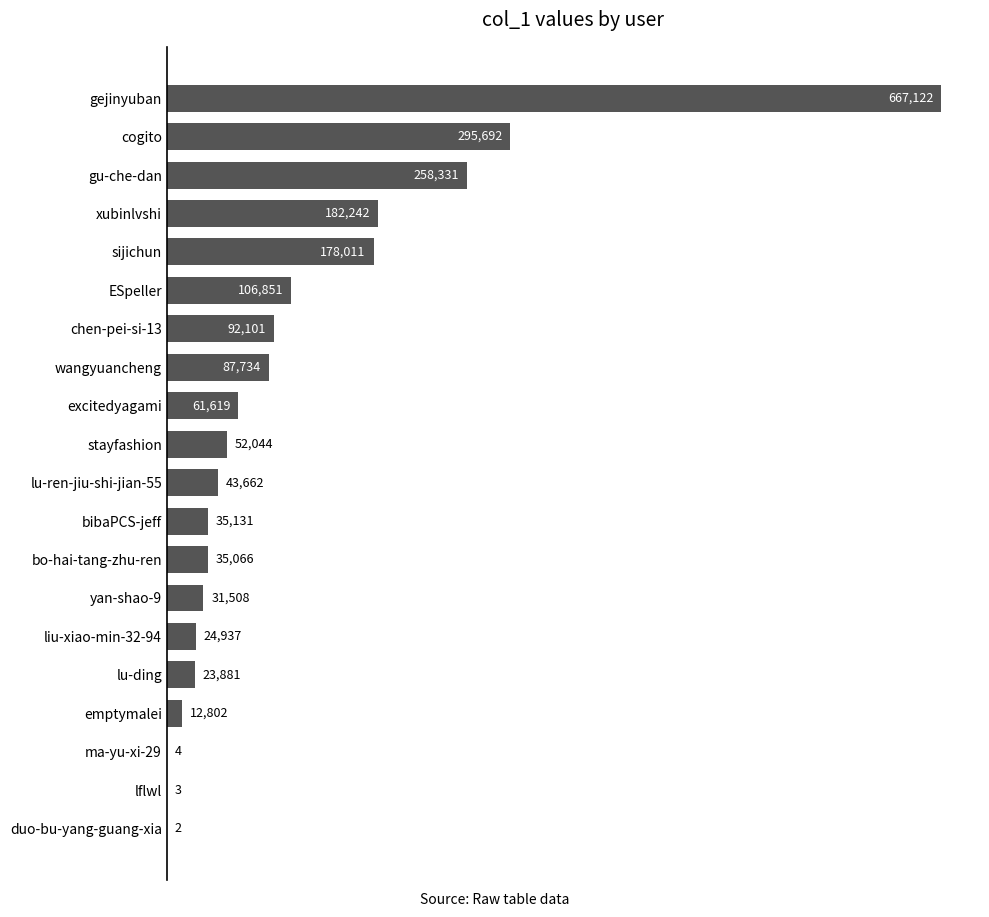

What is the average value?

109437